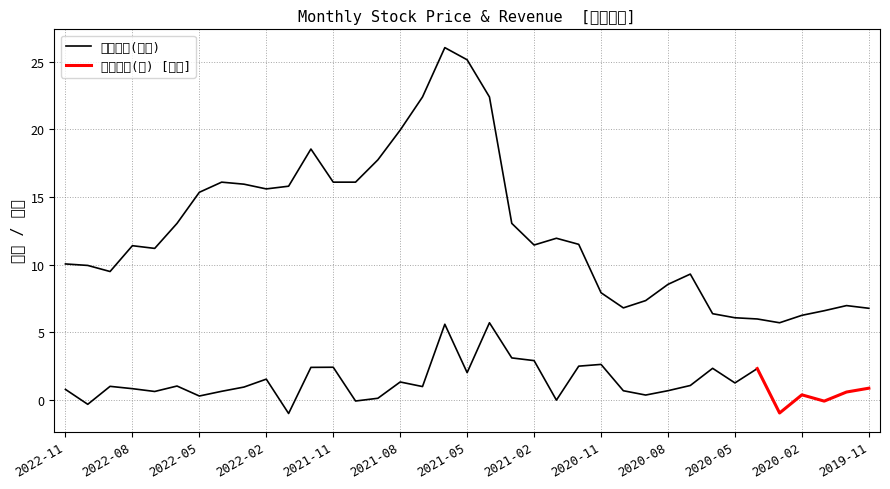

At which category does the data reach its first local valley?

2022-09